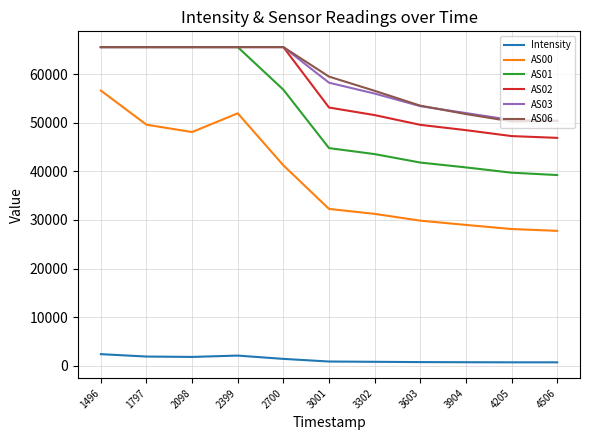

What is the total value across all series at 1496?

321170.6